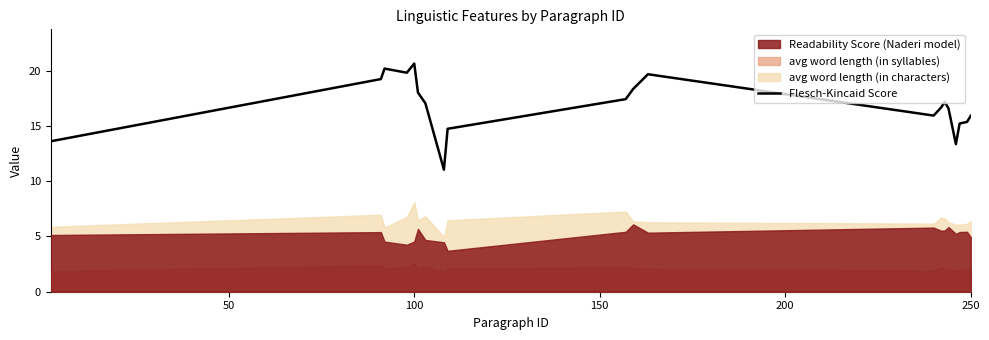

What is the greatest value displayed?

20.6